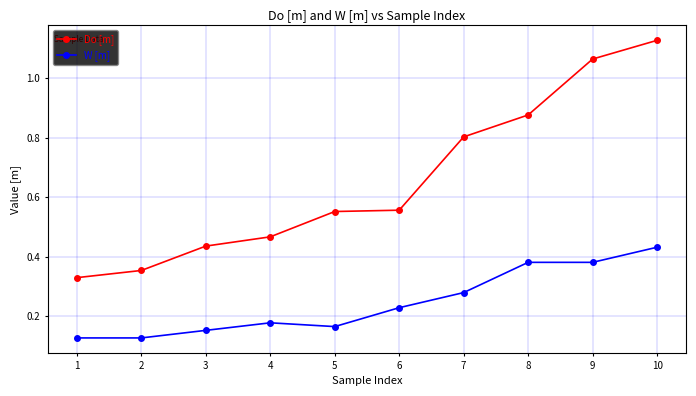

True or false: W [m] and Do [m] cross at least once.

False